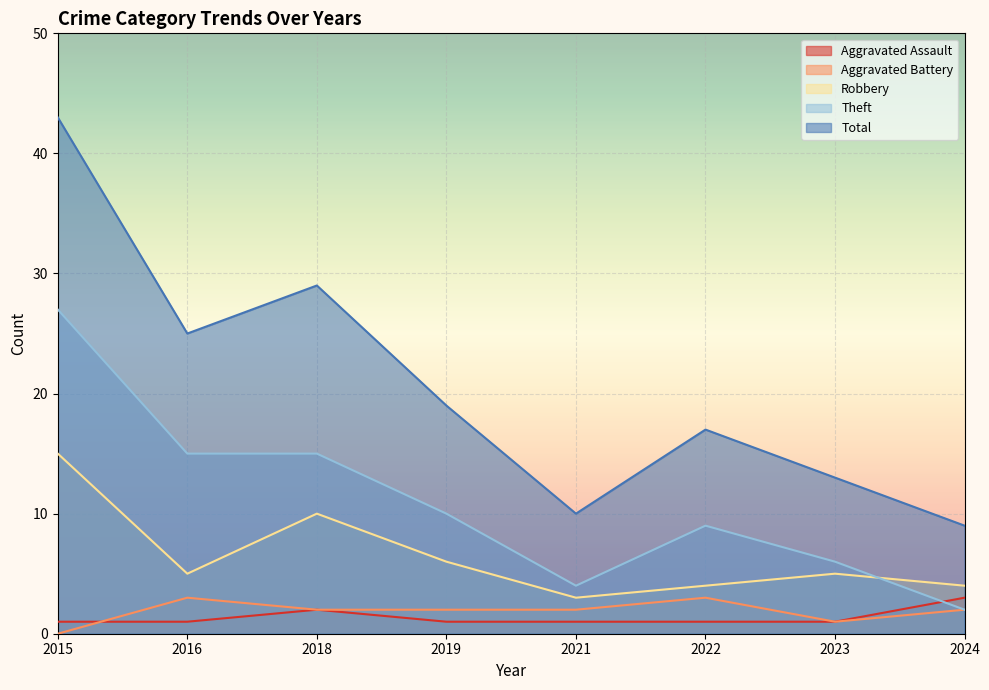

How many data points in Total are above 19?

3